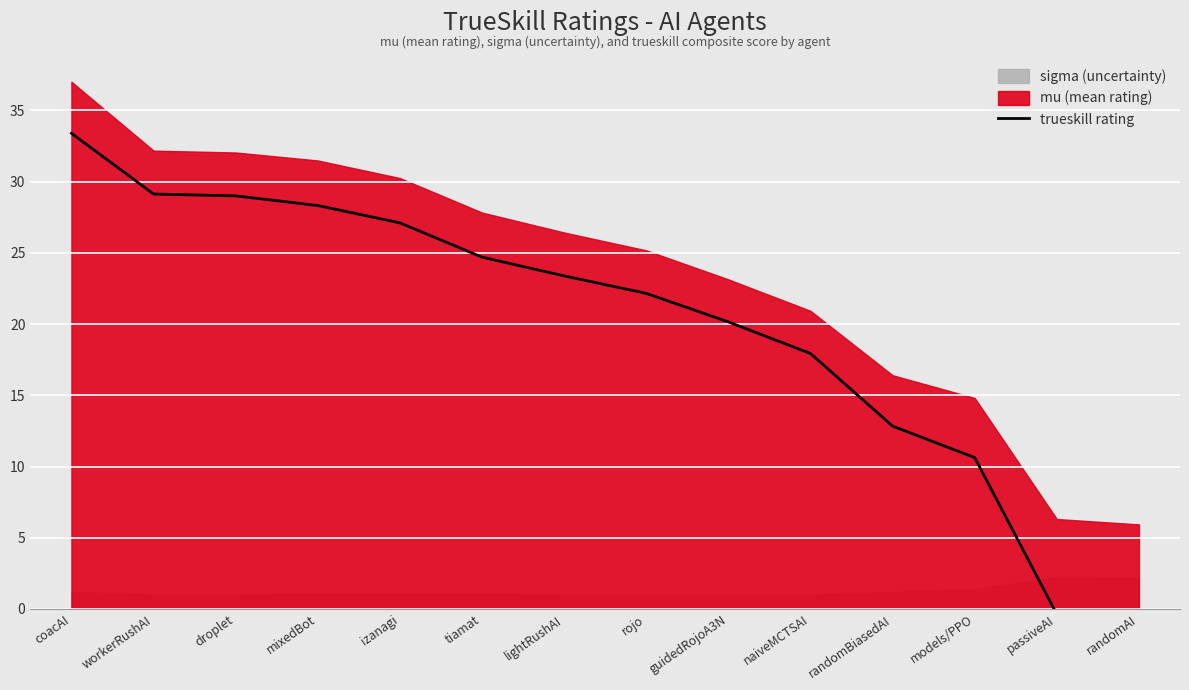

What is the smallest value displayed?

-0.5